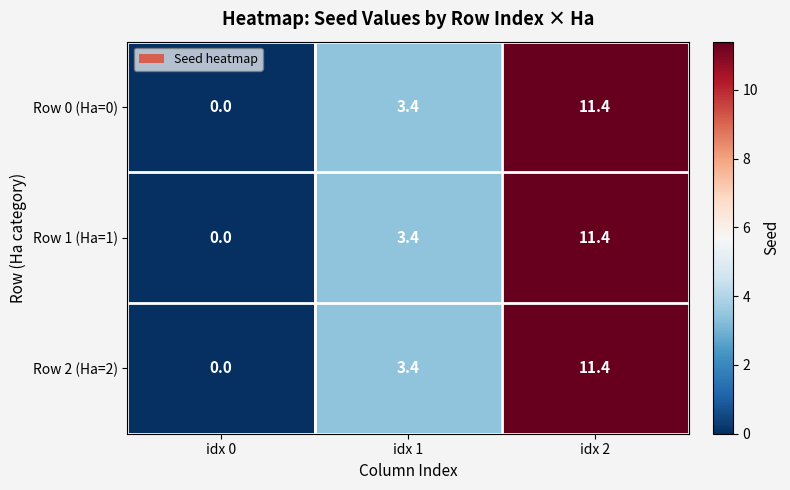

Count the number of categories in the chart.

3